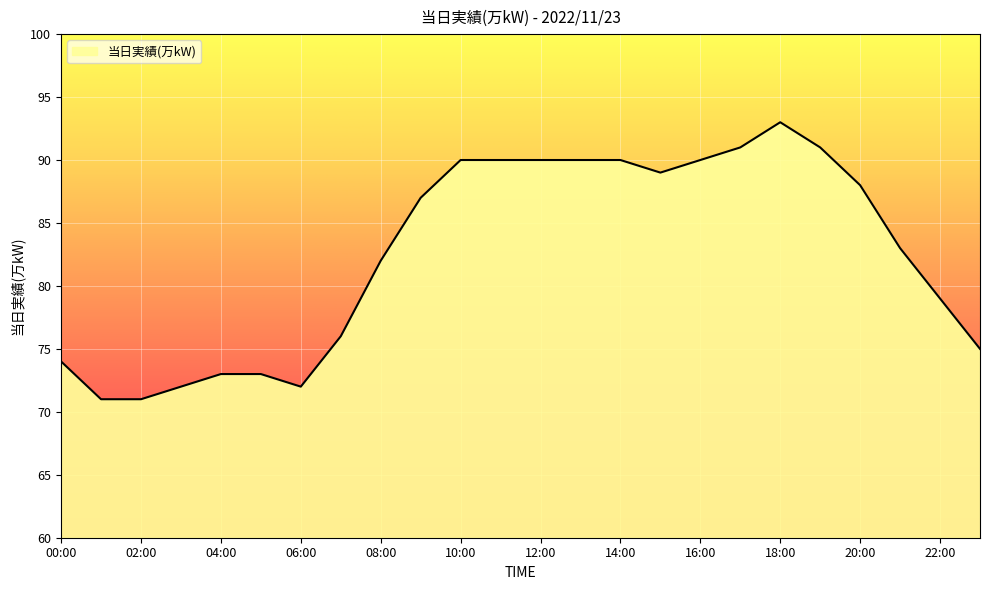

What is the sum of all values?

1980